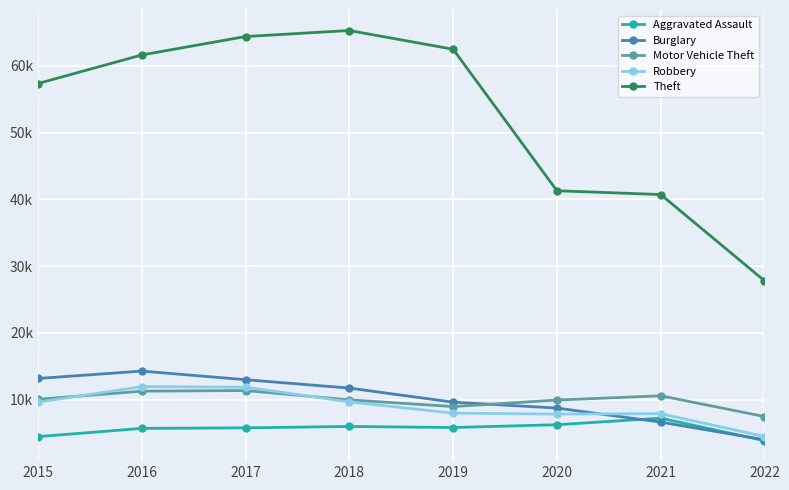

What are all the series names shown in the legend?

Aggravated Assault, Burglary, Motor Vehicle Theft, Robbery, Theft